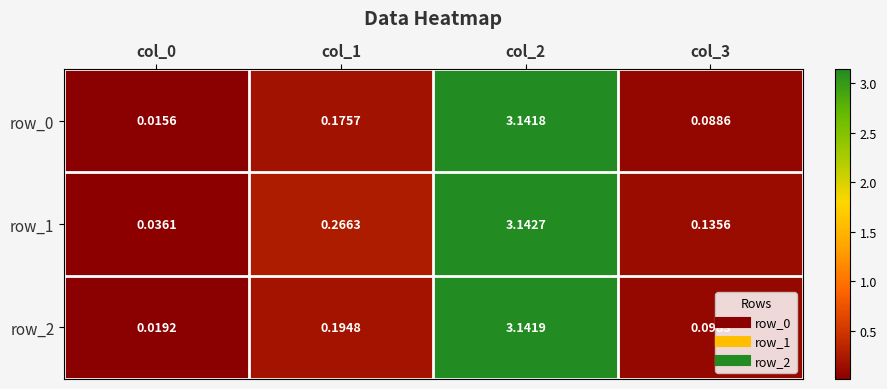

Is the value of row_0 at col_1 greater than the value of row_2 at col_3?

Yes